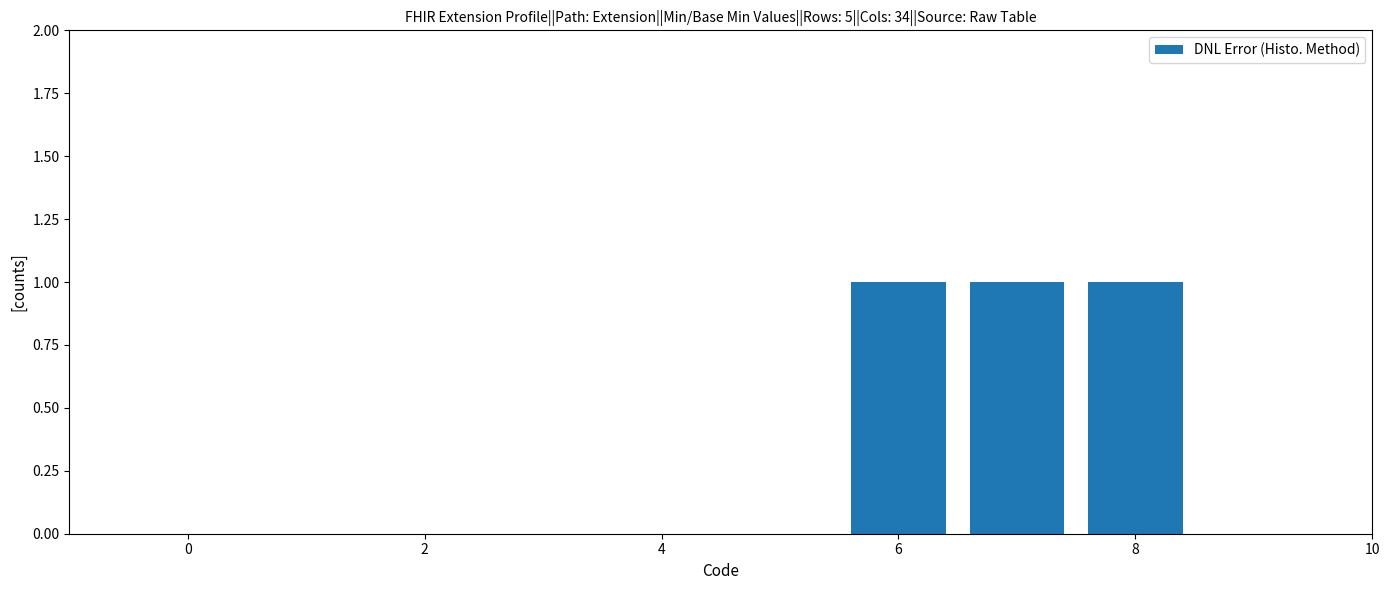

What is the sum of all values?

3